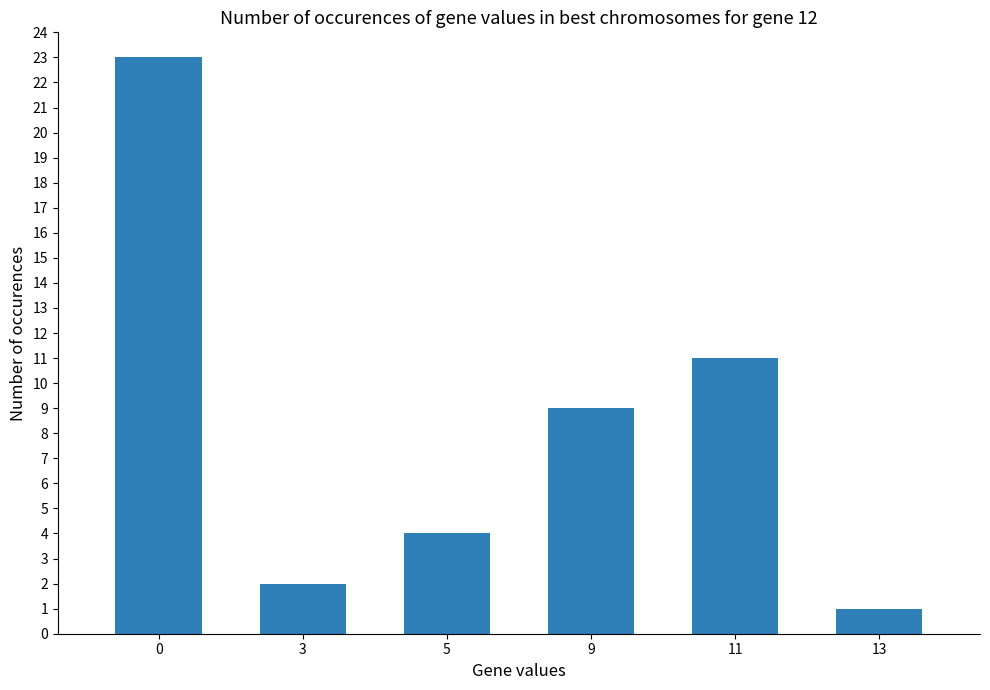

True or false: the data shows 2 at 3.

True